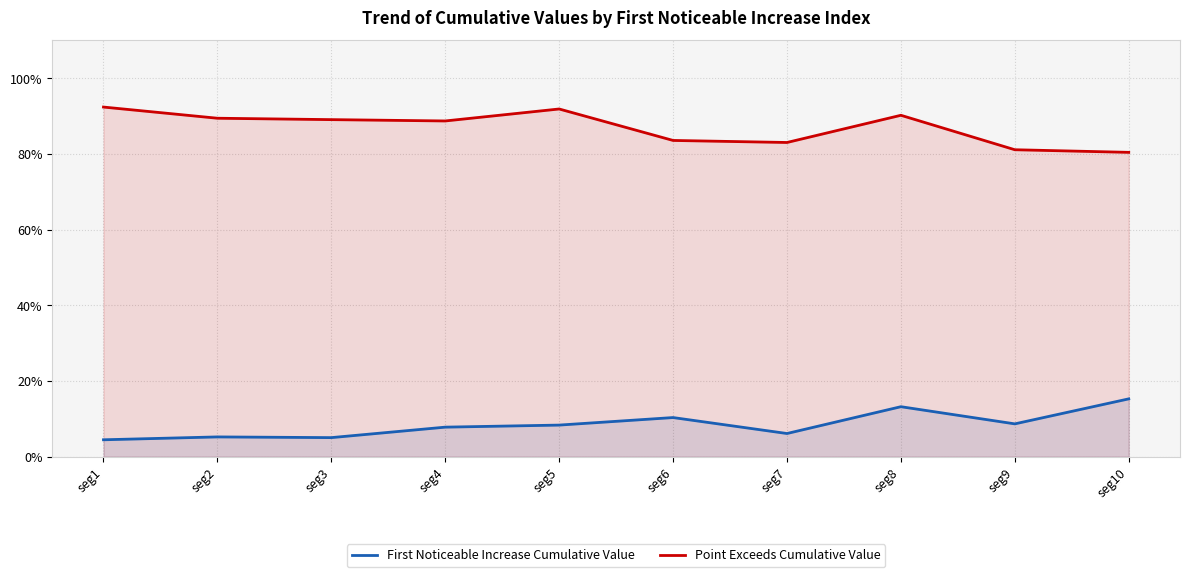

What is the difference between the maximum and minimum values in the First Noticeable Increase Cumulative Value series?

0.1